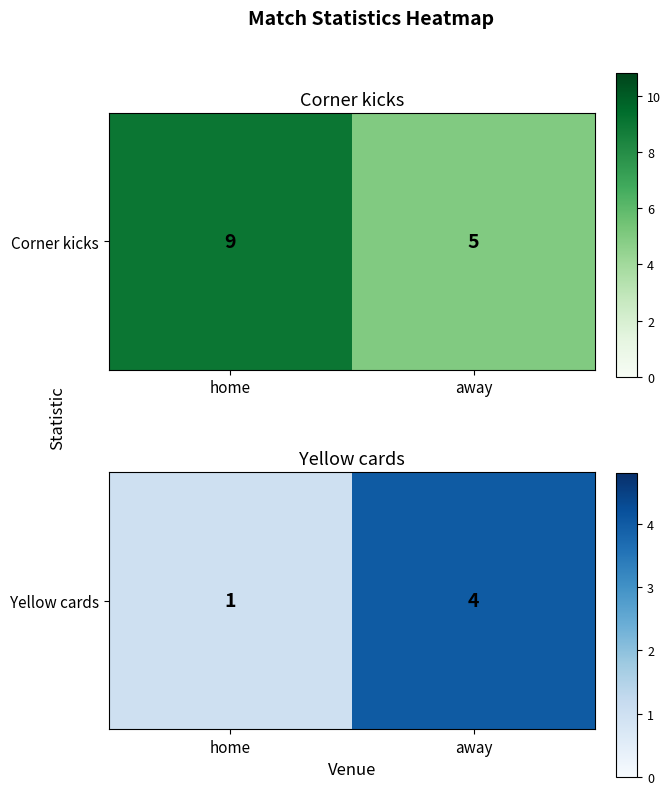

At which category does the chart reach its minimum across all series?

home